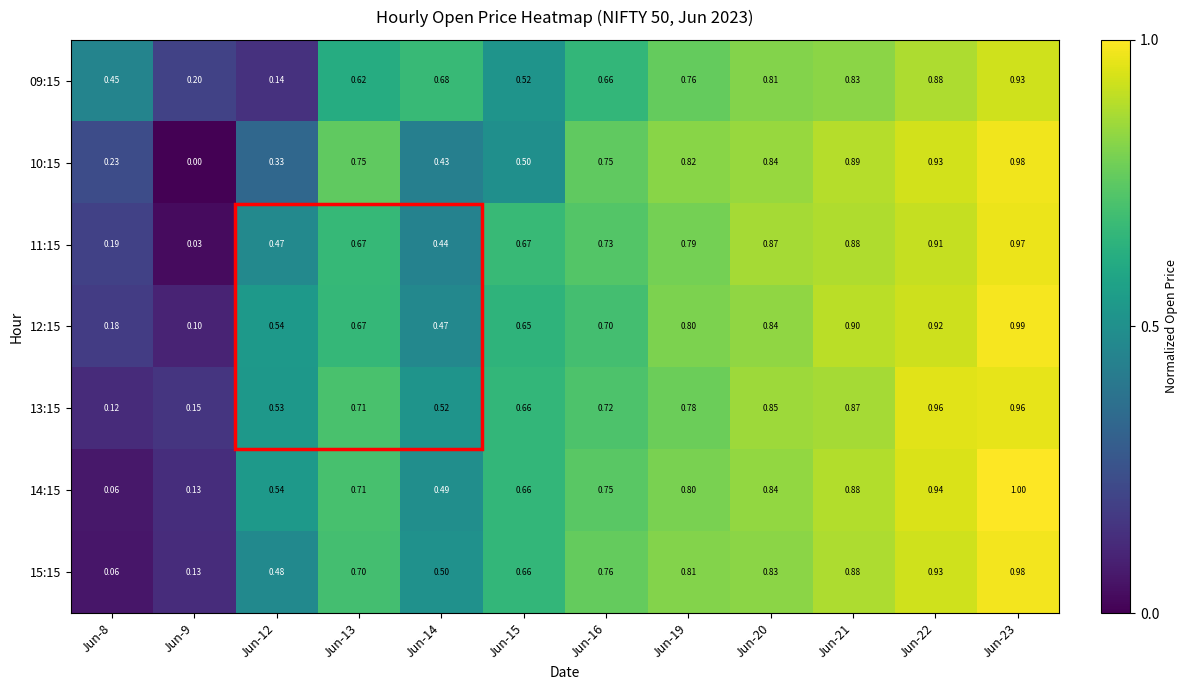

Which series changed the most between Jun-9 and Jun-19?

10:15